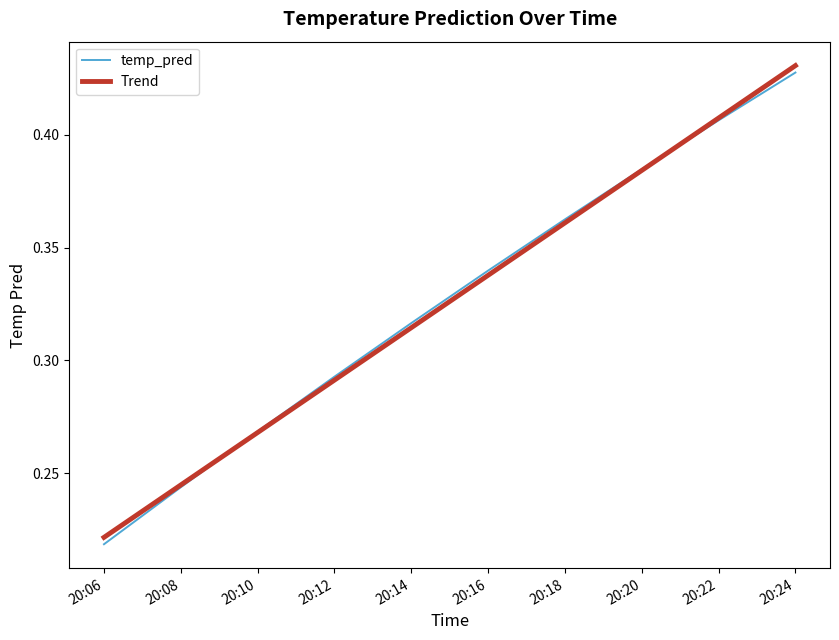

Between 20:12 and 20:16, which series saw the biggest shift?

temp_pred